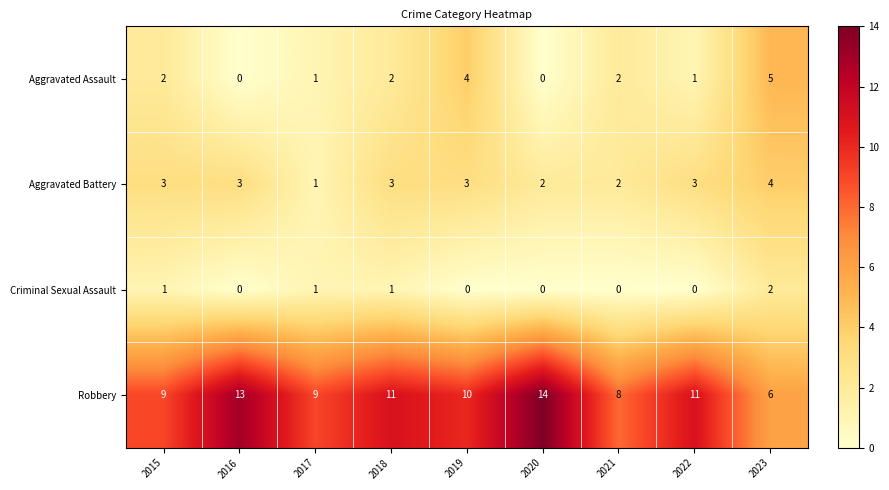

Count the Aggravated Battery values in the range 2 to 3.

7